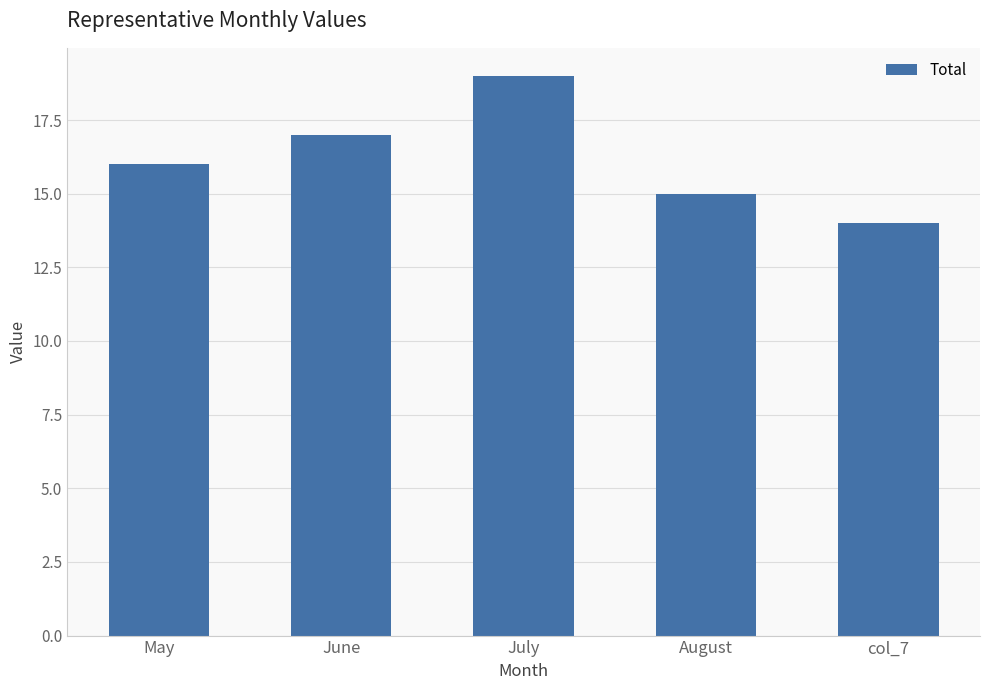

Reading left to right, what are all the values shown in this chart?

16	17	19	15	14